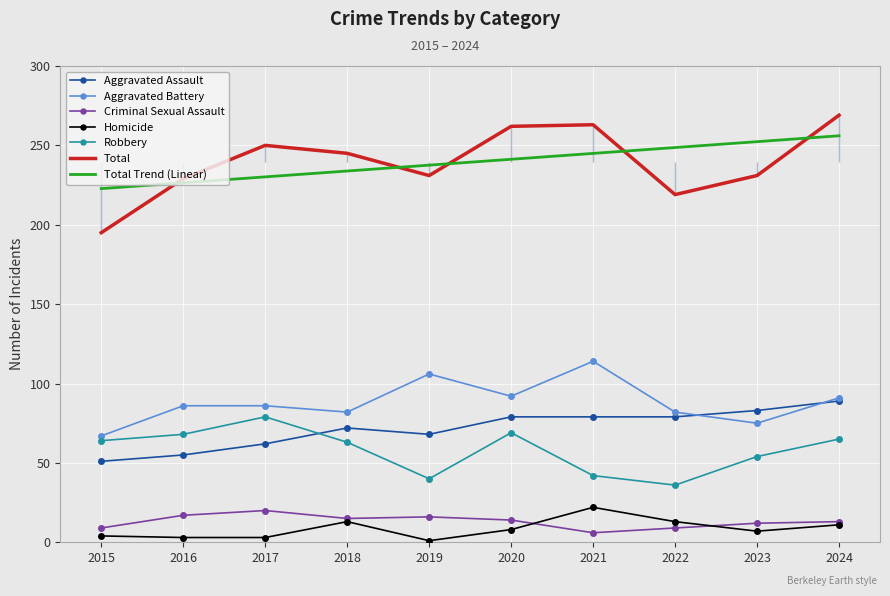

Reading right to left, list all the values displayed in this chart.

Aggravated Assault: 89	83	79	79	79	68	72	62	55	51
Aggravated Battery: 91	75	82	114	92	106	82	86	86	67
Criminal Sexual Assault: 13	12	9	6	14	16	15	20	17	9
Homicide: 11	7	13	22	8	1	13	3	3	4
Robbery: 65	54	36	42	69	40	63	79	68	64
Total: 269	231	219	263	262	231	245	250	229	195